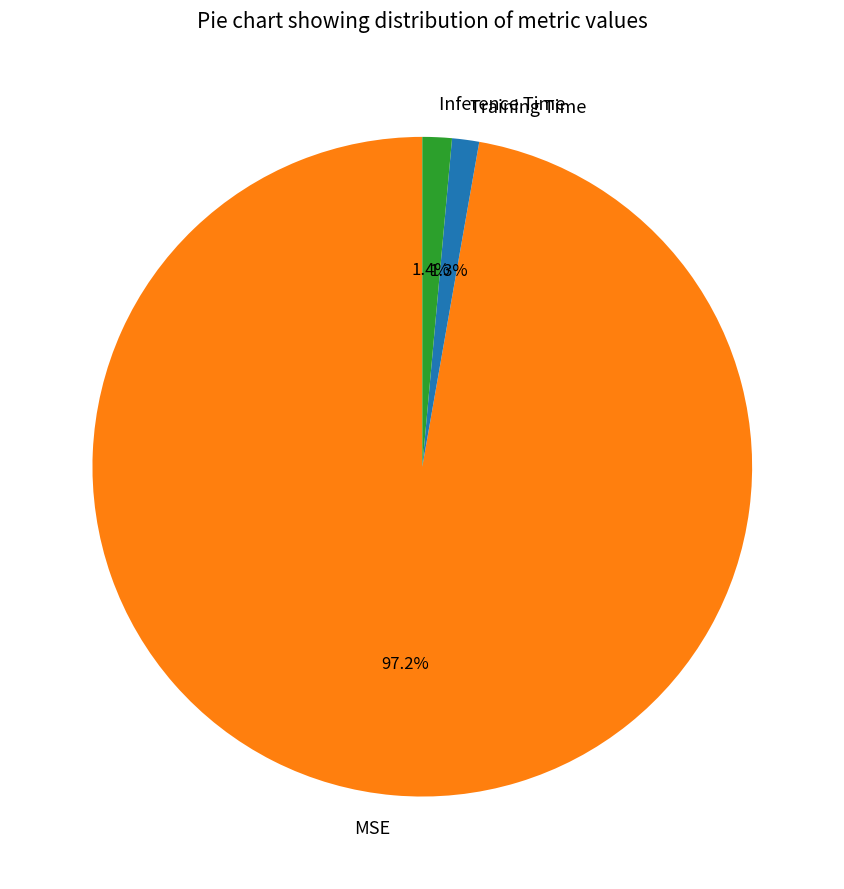

To the nearest percent, what is the combined percentage of Training Time and MSE?

99%